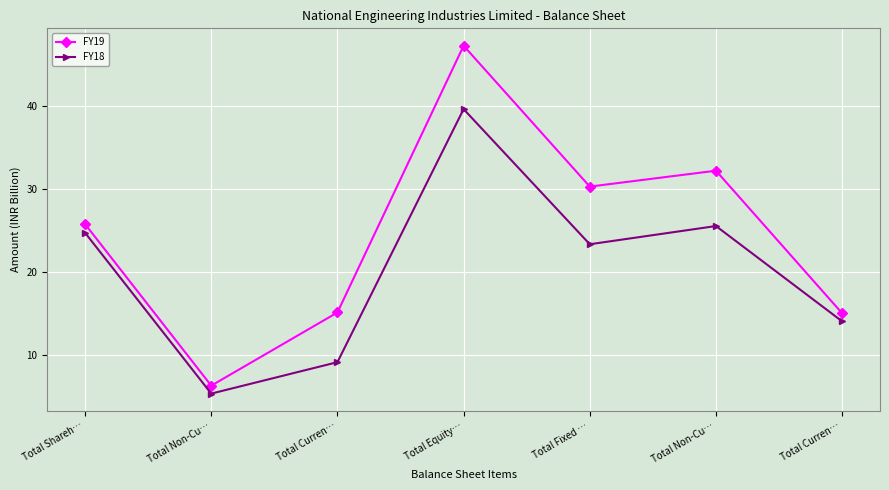

What are all the series names shown in the legend?

FY19, FY18